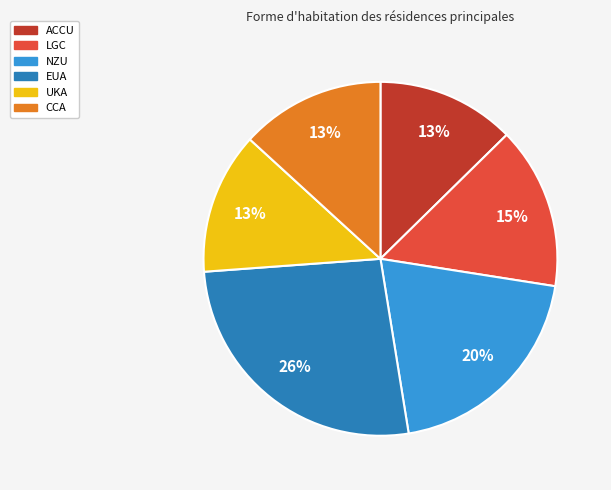

True or false: LGC accounts for 6% of the total.

False